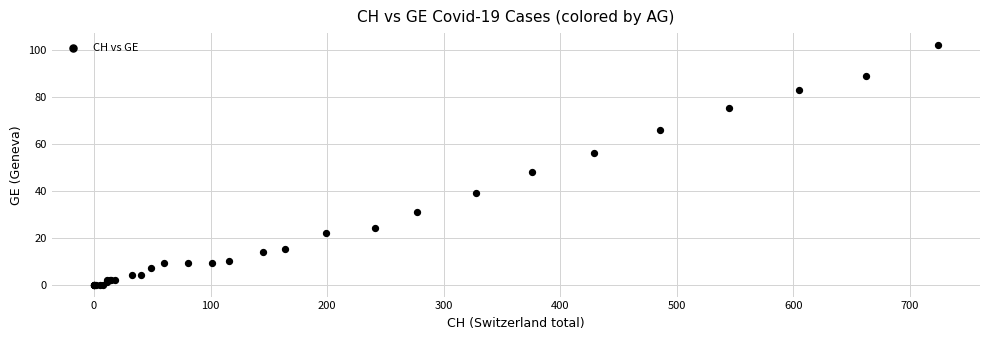

What Y value in the scatter plot is closest to 51?

48